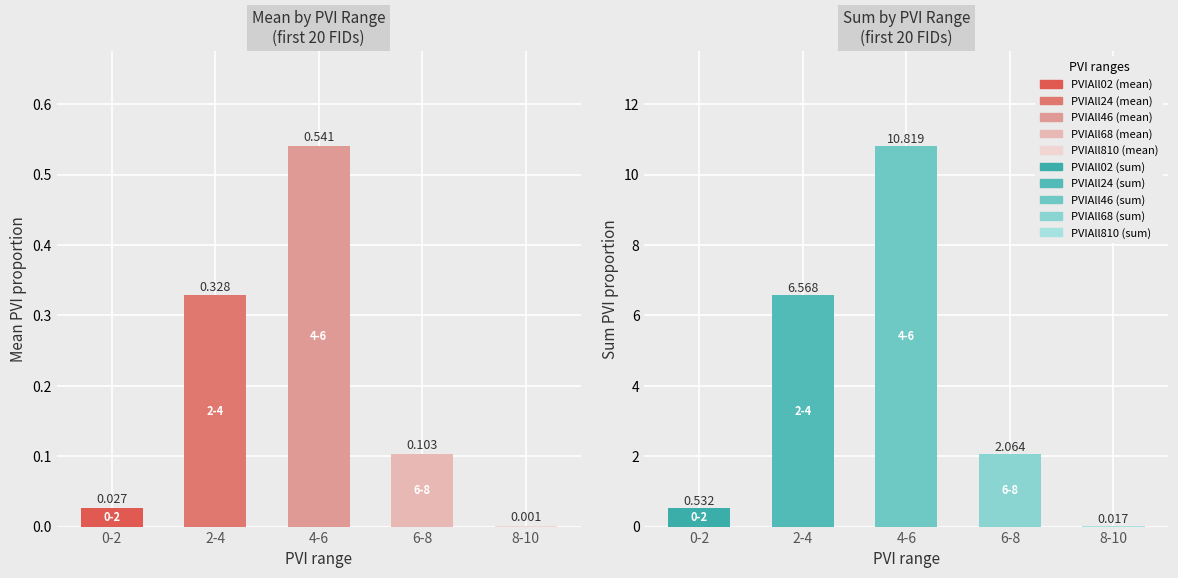

Reading right to left, list all the values displayed in this chart.

PVIAll02: 8-10=0.0	6-8=0.1	4-6=0.5	2-4=0.3	0-2=0.0
PVIAll02_r: 8-10=0.0	6-8=2.1	4-6=10.8	2-4=6.6	0-2=0.5